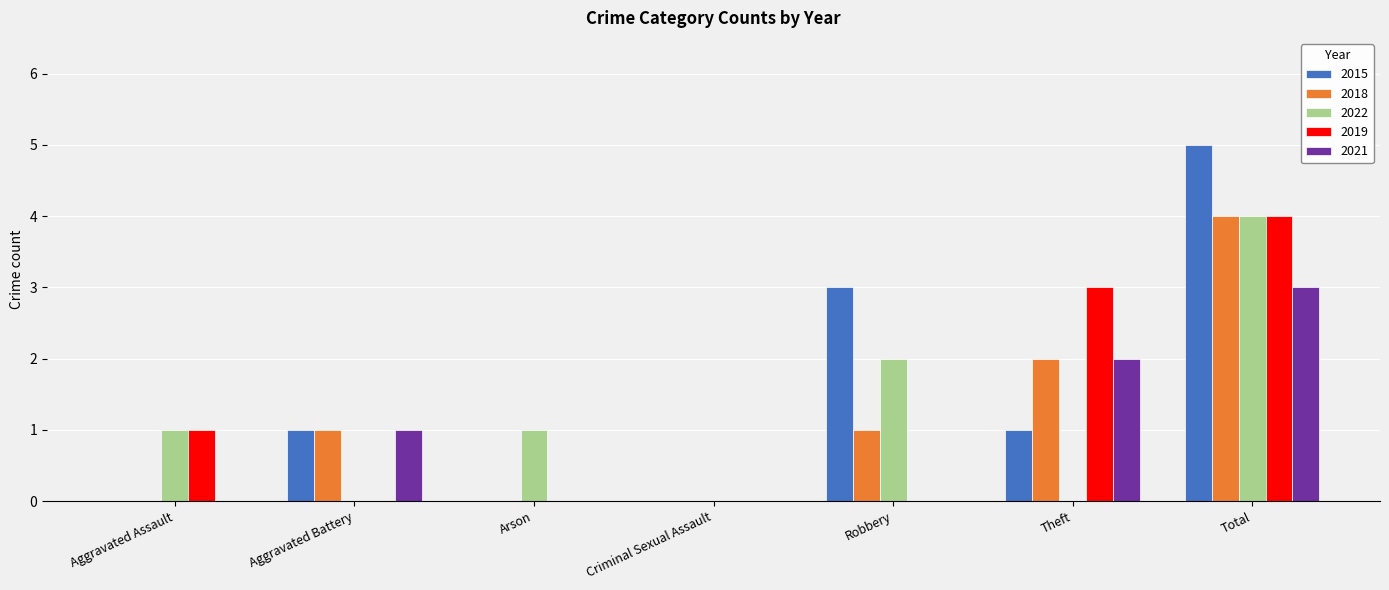

True or false: 2019 has a value of 0 at Robbery.

True